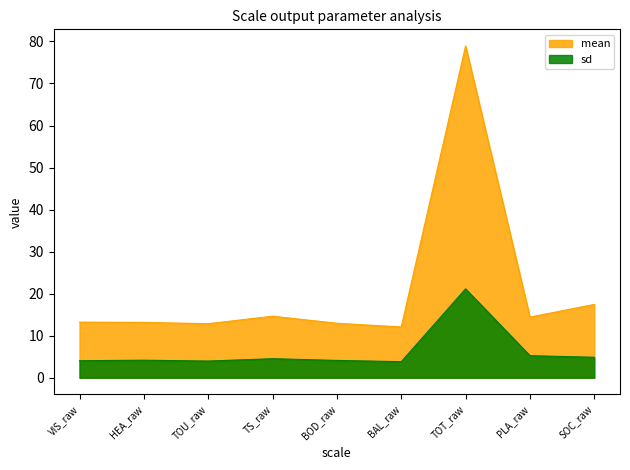

Read the mean value at VIS_raw.

13.2